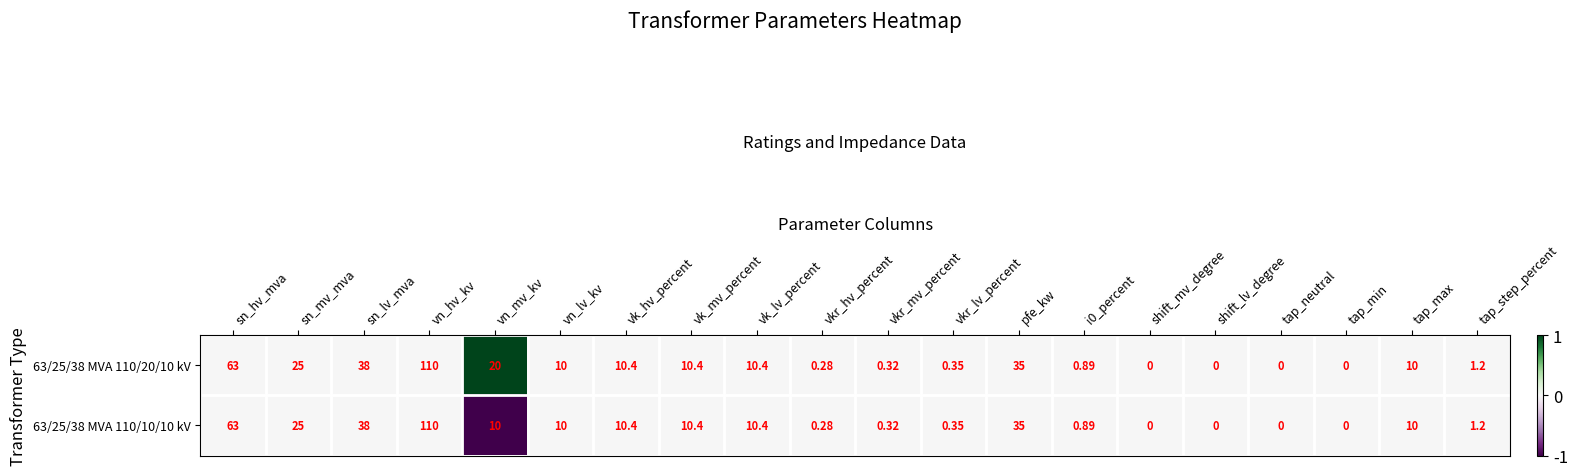

At which label is 63/25/38 MVA 110/10/10 kV closest to 55?

sn_hv_mva